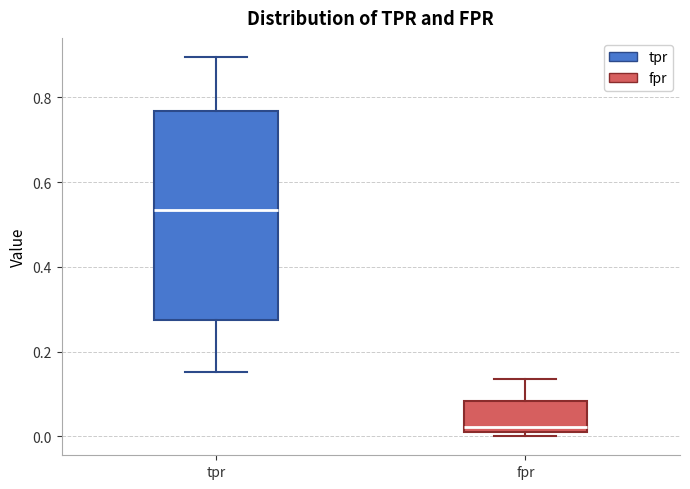

Which box's median line is the highest?

tpr